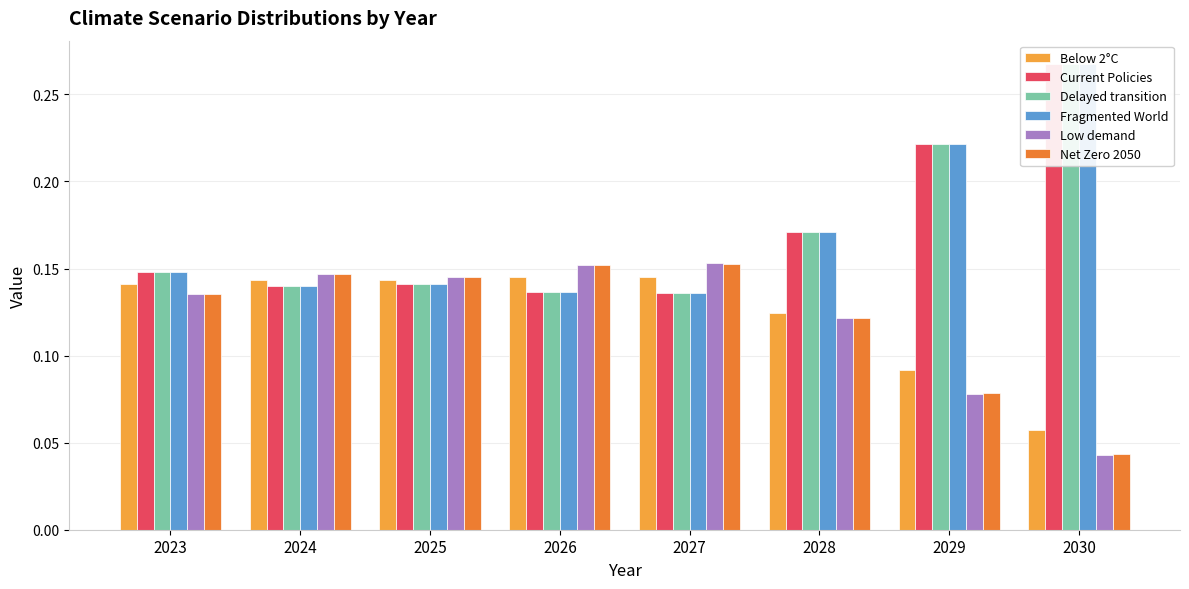

Between 2030 and 2026, which is larger?

2026